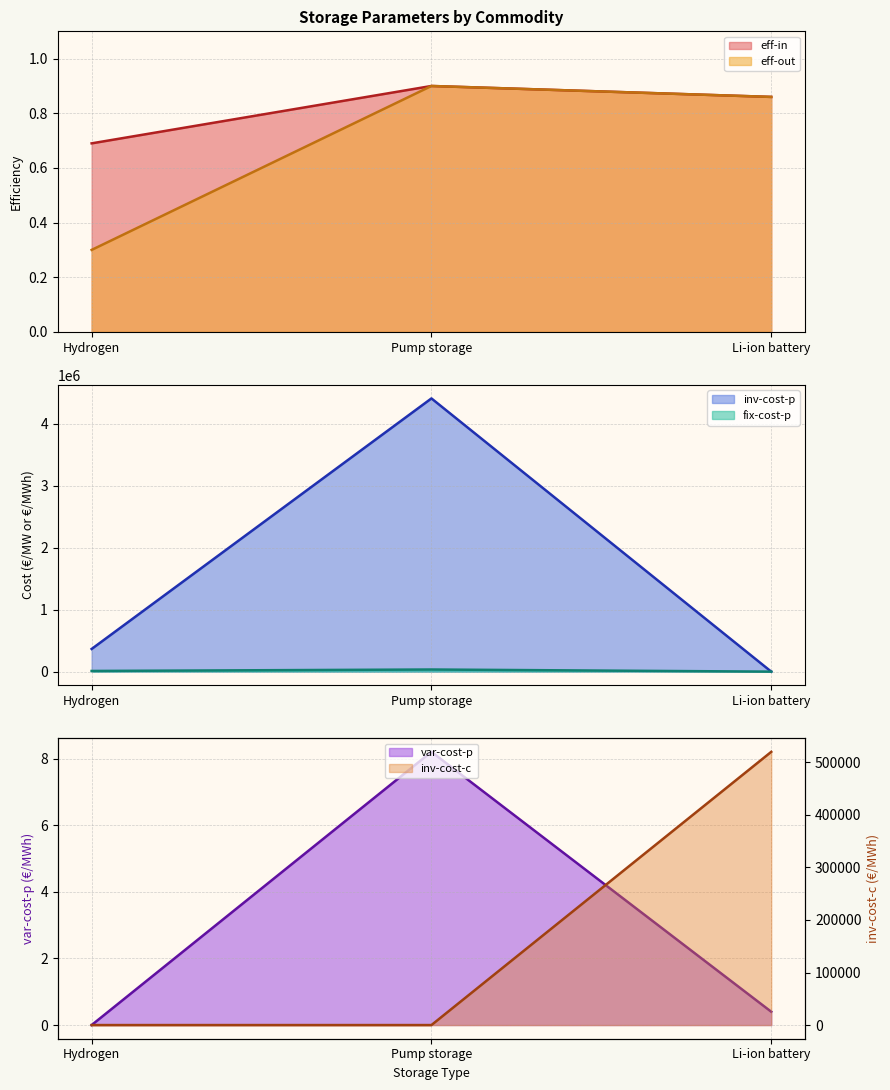

Which series changed the most between Pump storage and Li-ion battery?

inv-cost-p